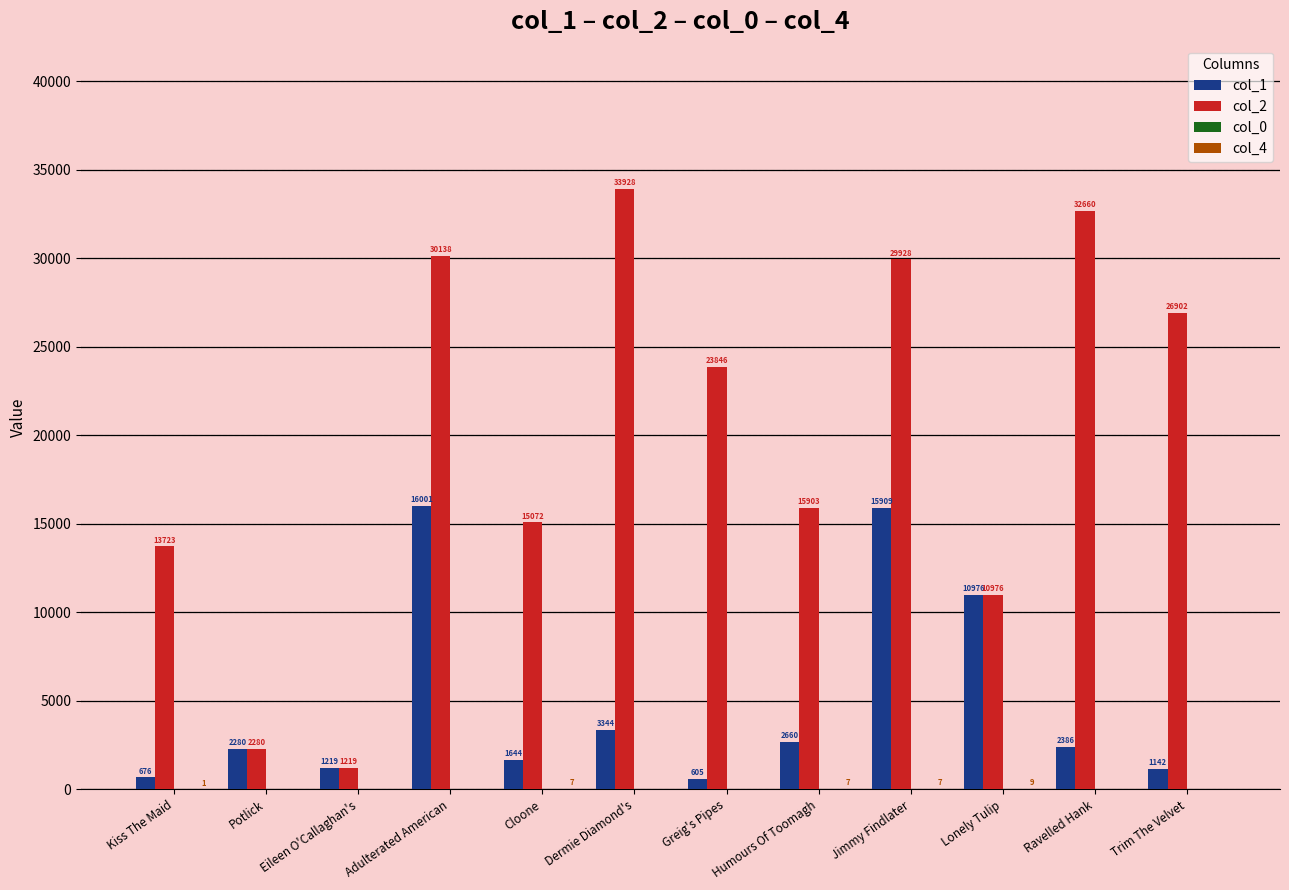

Are the bars grouped side by side (vs. stacked)?

Yes